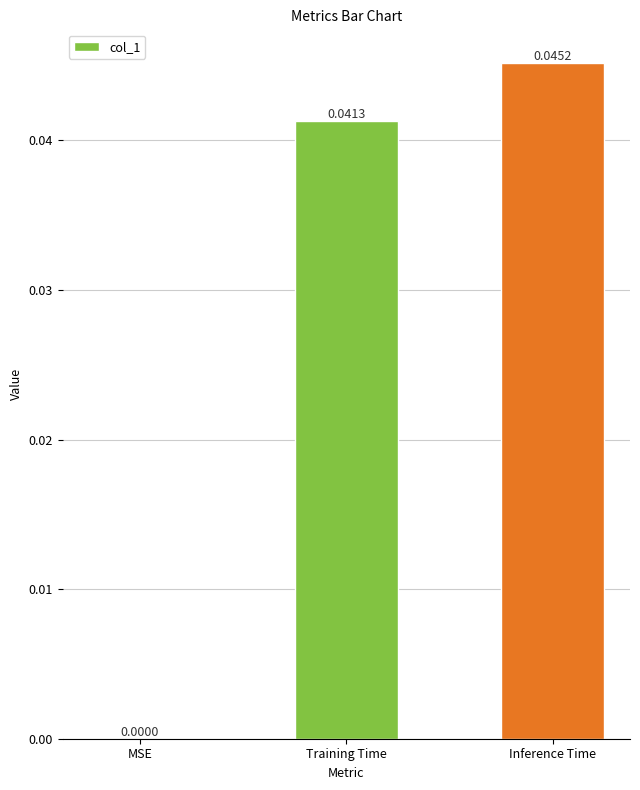

Are the bars horizontal?

No